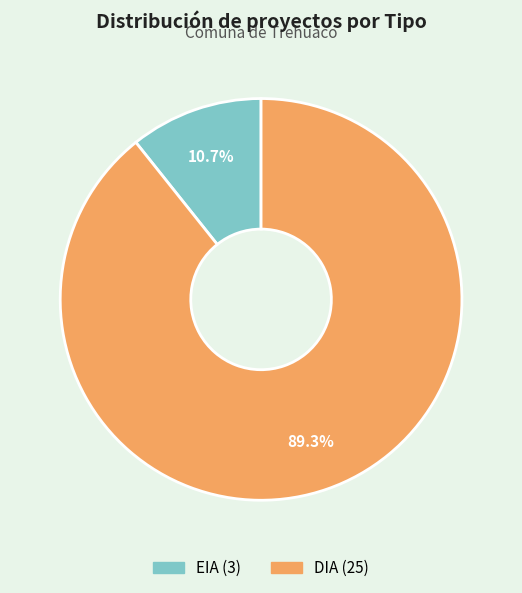

Count the number of slices in the pie.

2